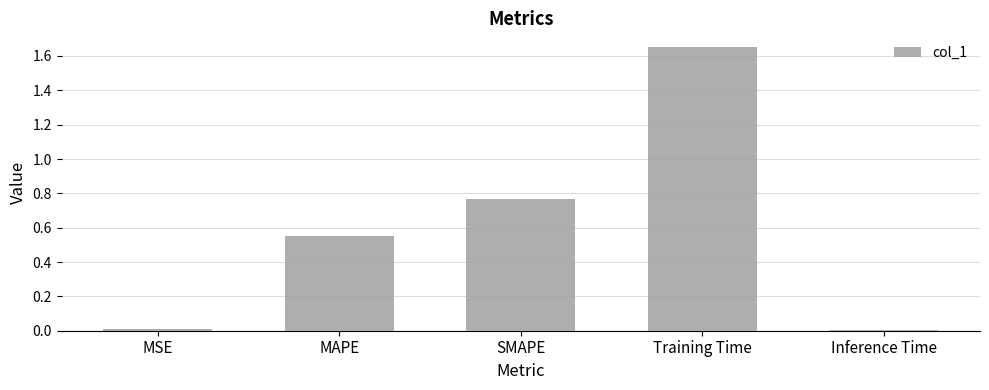

What position from the right is Training Time?

2